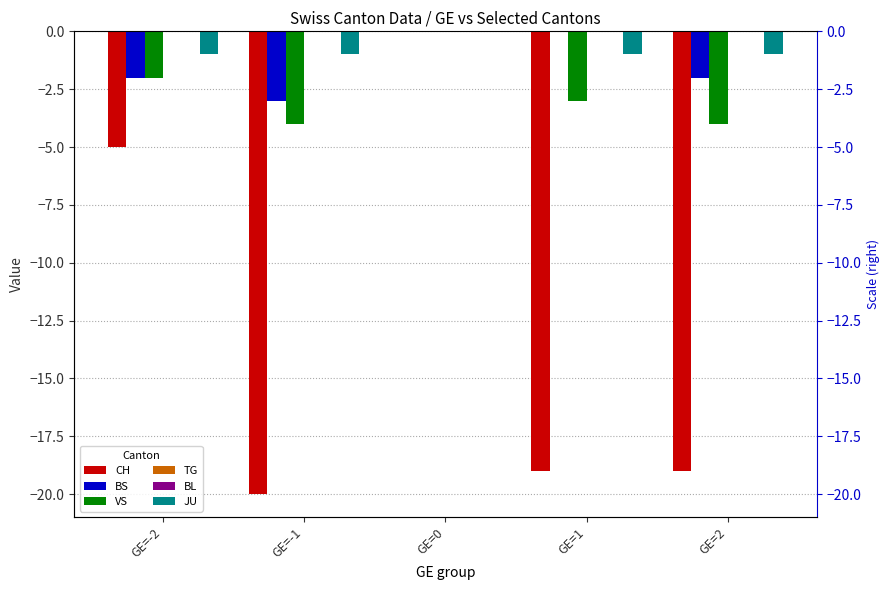

What is the minimum value shown in the chart?

-20